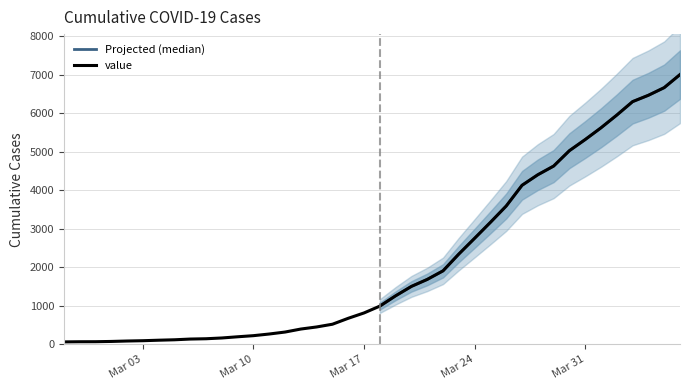

What is the approximate value at 2020-03-06?

138